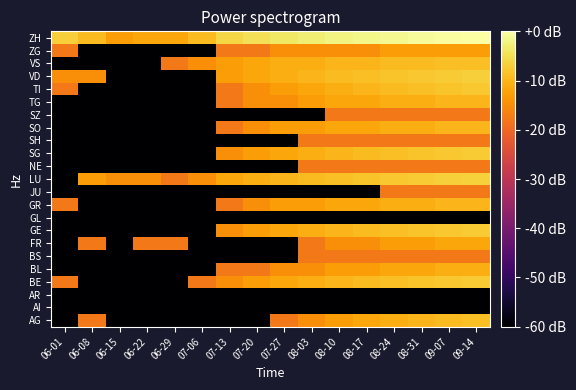

How many series are shown in this chart?

23